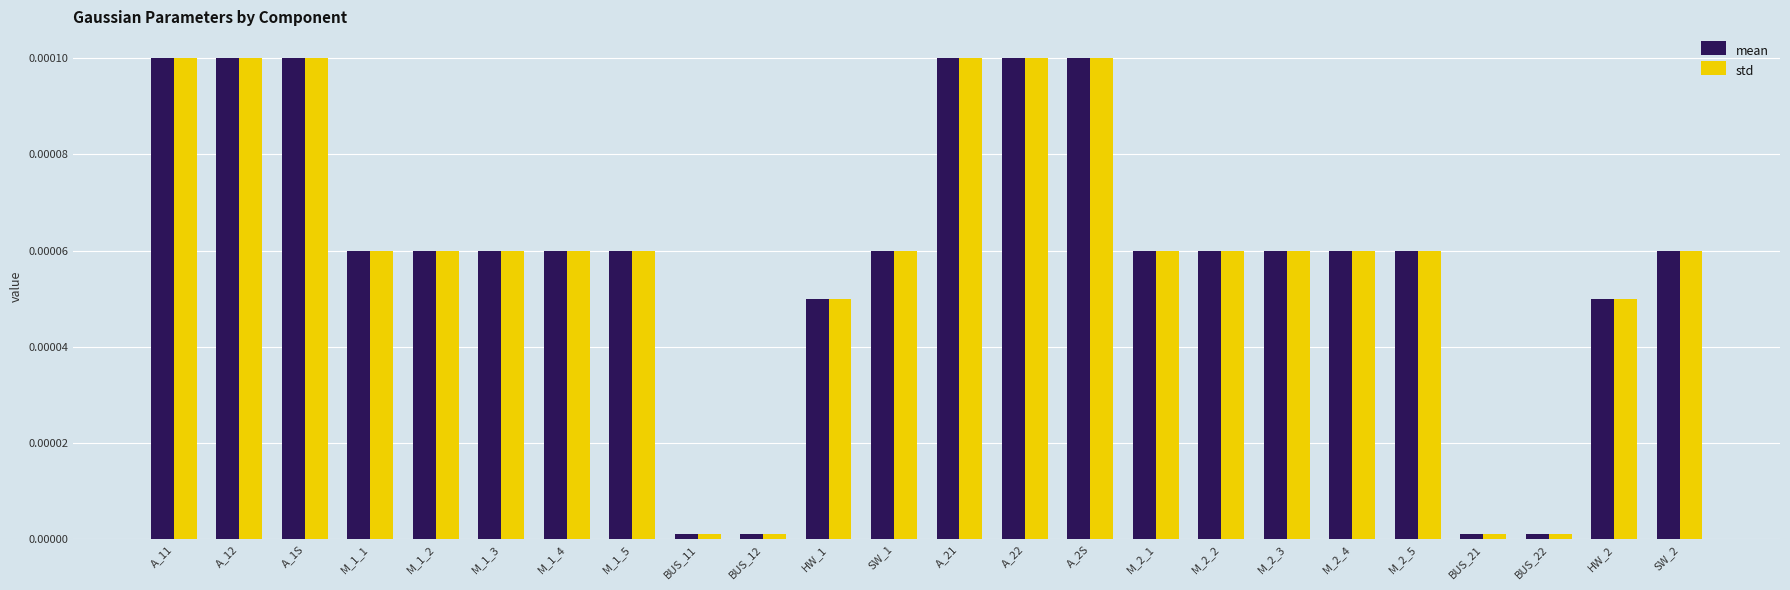

Is the value of std at BUS_11 greater than the value of mean at A_21?

No